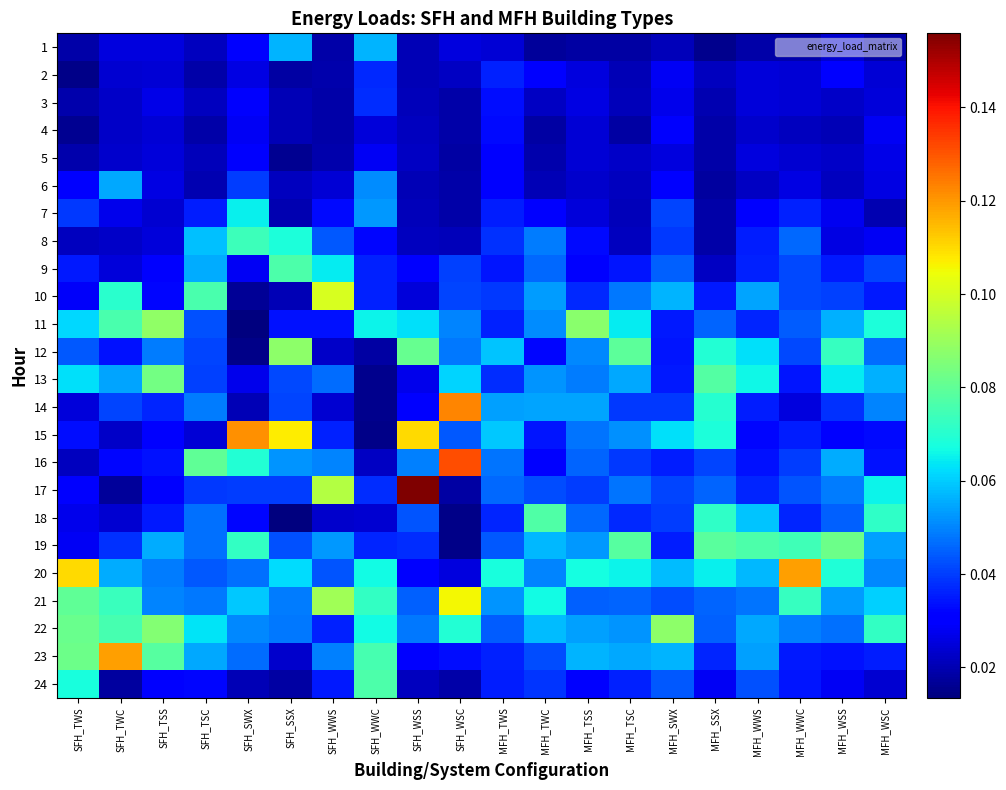

Reading left to right, transcribe all the data shown in this chart.

1: SFH_TWS=0.0	SFH_TWC=0.0	SFH_TSS=0.0	SFH_TSC=0.0	SFH_SWX=0.0	SFH_SSX=0.1	SFH_WWS=0.0	SFH_WWC=0.1	SFH_WSS=0.0	SFH_WSC=0.0	MFH_TWS=0.0	MFH_TWC=0.0	MFH_TSS=0.0	MFH_TSC=0.0	MFH_SWX=0.0	MFH_SSX=0.0	MFH_WWS=0.0	MFH_WWC=0.0	MFH_WSS=0.0	MFH_WSC=0.0
2: SFH_TWS=0.0	SFH_TWC=0.0	SFH_TSS=0.0	SFH_TSC=0.0	SFH_SWX=0.0	SFH_SSX=0.0	SFH_WWS=0.0	SFH_WWC=0.0	SFH_WSS=0.0	SFH_WSC=0.0	MFH_TWS=0.0	MFH_TWC=0.0	MFH_TSS=0.0	MFH_TSC=0.0	MFH_SWX=0.0	MFH_SSX=0.0	MFH_WWS=0.0	MFH_WWC=0.0	MFH_WSS=0.0	MFH_WSC=0.0
3: SFH_TWS=0.0	SFH_TWC=0.0	SFH_TSS=0.0	SFH_TSC=0.0	SFH_SWX=0.0	SFH_SSX=0.0	SFH_WWS=0.0	SFH_WWC=0.0	SFH_WSS=0.0	SFH_WSC=0.0	MFH_TWS=0.0	MFH_TWC=0.0	MFH_TSS=0.0	MFH_TSC=0.0	MFH_SWX=0.0	MFH_SSX=0.0	MFH_WWS=0.0	MFH_WWC=0.0	MFH_WSS=0.0	MFH_WSC=0.0
4: SFH_TWS=0.0	SFH_TWC=0.0	SFH_TSS=0.0	SFH_TSC=0.0	SFH_SWX=0.0	SFH_SSX=0.0	SFH_WWS=0.0	SFH_WWC=0.0	SFH_WSS=0.0	SFH_WSC=0.0	MFH_TWS=0.0	MFH_TWC=0.0	MFH_TSS=0.0	MFH_TSC=0.0	MFH_SWX=0.0	MFH_SSX=0.0	MFH_WWS=0.0	MFH_WWC=0.0	MFH_WSS=0.0	MFH_WSC=0.0
5: SFH_TWS=0.0	SFH_TWC=0.0	SFH_TSS=0.0	SFH_TSC=0.0	SFH_SWX=0.0	SFH_SSX=0.0	SFH_WWS=0.0	SFH_WWC=0.0	SFH_WSS=0.0	SFH_WSC=0.0	MFH_TWS=0.0	MFH_TWC=0.0	MFH_TSS=0.0	MFH_TSC=0.0	MFH_SWX=0.0	MFH_SSX=0.0	MFH_WWS=0.0	MFH_WWC=0.0	MFH_WSS=0.0	MFH_WSC=0.0
6: SFH_TWS=0.0	SFH_TWC=0.1	SFH_TSS=0.0	SFH_TSC=0.0	SFH_SWX=0.0	SFH_SSX=0.0	SFH_WWS=0.0	SFH_WWC=0.1	SFH_WSS=0.0	SFH_WSC=0.0	MFH_TWS=0.0	MFH_TWC=0.0	MFH_TSS=0.0	MFH_TSC=0.0	MFH_SWX=0.0	MFH_SSX=0.0	MFH_WWS=0.0	MFH_WWC=0.0	MFH_WSS=0.0	MFH_WSC=0.0
7: SFH_TWS=0.0	SFH_TWC=0.0	SFH_TSS=0.0	SFH_TSC=0.0	SFH_SWX=0.1	SFH_SSX=0.0	SFH_WWS=0.0	SFH_WWC=0.1	SFH_WSS=0.0	SFH_WSC=0.0	MFH_TWS=0.0	MFH_TWC=0.0	MFH_TSS=0.0	MFH_TSC=0.0	MFH_SWX=0.0	MFH_SSX=0.0	MFH_WWS=0.0	MFH_WWC=0.0	MFH_WSS=0.0	MFH_WSC=0.0
8: SFH_TWS=0.0	SFH_TWC=0.0	SFH_TSS=0.0	SFH_TSC=0.1	SFH_SWX=0.1	SFH_SSX=0.1	SFH_WWS=0.0	SFH_WWC=0.0	SFH_WSS=0.0	SFH_WSC=0.0	MFH_TWS=0.0	MFH_TWC=0.0	MFH_TSS=0.0	MFH_TSC=0.0	MFH_SWX=0.0	MFH_SSX=0.0	MFH_WWS=0.0	MFH_WWC=0.0	MFH_WSS=0.0	MFH_WSC=0.0
9: SFH_TWS=0.0	SFH_TWC=0.0	SFH_TSS=0.0	SFH_TSC=0.1	SFH_SWX=0.0	SFH_SSX=0.1	SFH_WWS=0.1	SFH_WWC=0.0	SFH_WSS=0.0	SFH_WSC=0.0	MFH_TWS=0.0	MFH_TWC=0.0	MFH_TSS=0.0	MFH_TSC=0.0	MFH_SWX=0.0	MFH_SSX=0.0	MFH_WWS=0.0	MFH_WWC=0.0	MFH_WSS=0.0	MFH_WSC=0.0
10: SFH_TWS=0.0	SFH_TWC=0.1	SFH_TSS=0.0	SFH_TSC=0.1	SFH_SWX=0.0	SFH_SSX=0.0	SFH_WWS=0.1	SFH_WWC=0.0	SFH_WSS=0.0	SFH_WSC=0.0	MFH_TWS=0.0	MFH_TWC=0.1	MFH_TSS=0.0	MFH_TSC=0.0	MFH_SWX=0.1	MFH_SSX=0.0	MFH_WWS=0.1	MFH_WWC=0.0	MFH_WSS=0.0	MFH_WSC=0.0
11: SFH_TWS=0.1	SFH_TWC=0.1	SFH_TSS=0.1	SFH_TSC=0.0	SFH_SWX=0.0	SFH_SSX=0.0	SFH_WWS=0.0	SFH_WWC=0.1	SFH_WSS=0.1	SFH_WSC=0.0	MFH_TWS=0.0	MFH_TWC=0.1	MFH_TSS=0.1	MFH_TSC=0.1	MFH_SWX=0.0	MFH_SSX=0.0	MFH_WWS=0.0	MFH_WWC=0.0	MFH_WSS=0.1	MFH_WSC=0.1
12: SFH_TWS=0.0	SFH_TWC=0.0	SFH_TSS=0.0	SFH_TSC=0.0	SFH_SWX=0.0	SFH_SSX=0.1	SFH_WWS=0.0	SFH_WWC=0.0	SFH_WSS=0.1	SFH_WSC=0.0	MFH_TWS=0.1	MFH_TWC=0.0	MFH_TSS=0.1	MFH_TSC=0.1	MFH_SWX=0.0	MFH_SSX=0.1	MFH_WWS=0.1	MFH_WWC=0.0	MFH_WSS=0.1	MFH_WSC=0.0
13: SFH_TWS=0.1	SFH_TWC=0.1	SFH_TSS=0.1	SFH_TSC=0.0	SFH_SWX=0.0	SFH_SSX=0.0	SFH_WWS=0.0	SFH_WWC=0.0	SFH_WSS=0.0	SFH_WSC=0.1	MFH_TWS=0.0	MFH_TWC=0.1	MFH_TSS=0.0	MFH_TSC=0.1	MFH_SWX=0.0	MFH_SSX=0.1	MFH_WWS=0.1	MFH_WWC=0.0	MFH_WSS=0.1	MFH_WSC=0.1
14: SFH_TWS=0.0	SFH_TWC=0.0	SFH_TSS=0.0	SFH_TSC=0.0	SFH_SWX=0.0	SFH_SSX=0.0	SFH_WWS=0.0	SFH_WWC=0.0	SFH_WSS=0.0	SFH_WSC=0.1	MFH_TWS=0.1	MFH_TWC=0.1	MFH_TSS=0.1	MFH_TSC=0.0	MFH_SWX=0.0	MFH_SSX=0.1	MFH_WWS=0.0	MFH_WWC=0.0	MFH_WSS=0.0	MFH_WSC=0.0
15: SFH_TWS=0.0	SFH_TWC=0.0	SFH_TSS=0.0	SFH_TSC=0.0	SFH_SWX=0.1	SFH_SSX=0.1	SFH_WWS=0.0	SFH_WWC=0.0	SFH_WSS=0.1	SFH_WSC=0.0	MFH_TWS=0.1	MFH_TWC=0.0	MFH_TSS=0.0	MFH_TSC=0.1	MFH_SWX=0.1	MFH_SSX=0.1	MFH_WWS=0.0	MFH_WWC=0.0	MFH_WSS=0.0	MFH_WSC=0.0
16: SFH_TWS=0.0	SFH_TWC=0.0	SFH_TSS=0.0	SFH_TSC=0.1	SFH_SWX=0.1	SFH_SSX=0.1	SFH_WWS=0.1	SFH_WWC=0.0	SFH_WSS=0.0	SFH_WSC=0.1	MFH_TWS=0.0	MFH_TWC=0.0	MFH_TSS=0.0	MFH_TSC=0.0	MFH_SWX=0.0	MFH_SSX=0.0	MFH_WWS=0.0	MFH_WWC=0.0	MFH_WSS=0.1	MFH_WSC=0.0
17: SFH_TWS=0.0	SFH_TWC=0.0	SFH_TSS=0.0	SFH_TSC=0.0	SFH_SWX=0.0	SFH_SSX=0.0	SFH_WWS=0.1	SFH_WWC=0.0	SFH_WSS=0.2	SFH_WSC=0.0	MFH_TWS=0.0	MFH_TWC=0.0	MFH_TSS=0.0	MFH_TSC=0.0	MFH_SWX=0.0	MFH_SSX=0.0	MFH_WWS=0.0	MFH_WWC=0.0	MFH_WSS=0.0	MFH_WSC=0.1
18: SFH_TWS=0.0	SFH_TWC=0.0	SFH_TSS=0.0	SFH_TSC=0.0	SFH_SWX=0.0	SFH_SSX=0.0	SFH_WWS=0.0	SFH_WWC=0.0	SFH_WSS=0.0	SFH_WSC=0.0	MFH_TWS=0.0	MFH_TWC=0.1	MFH_TSS=0.0	MFH_TSC=0.0	MFH_SWX=0.0	MFH_SSX=0.1	MFH_WWS=0.1	MFH_WWC=0.0	MFH_WSS=0.0	MFH_WSC=0.1
19: SFH_TWS=0.0	SFH_TWC=0.0	SFH_TSS=0.1	SFH_TSC=0.0	SFH_SWX=0.1	SFH_SSX=0.0	SFH_WWS=0.1	SFH_WWC=0.0	SFH_WSS=0.0	SFH_WSC=0.0	MFH_TWS=0.0	MFH_TWC=0.1	MFH_TSS=0.1	MFH_TSC=0.1	MFH_SWX=0.0	MFH_SSX=0.1	MFH_WWS=0.1	MFH_WWC=0.1	MFH_WSS=0.1	MFH_WSC=0.1
20: SFH_TWS=0.1	SFH_TWC=0.1	SFH_TSS=0.0	SFH_TSC=0.0	SFH_SWX=0.0	SFH_SSX=0.1	SFH_WWS=0.0	SFH_WWC=0.1	SFH_WSS=0.0	SFH_WSC=0.0	MFH_TWS=0.1	MFH_TWC=0.1	MFH_TSS=0.1	MFH_TSC=0.1	MFH_SWX=0.1	MFH_SSX=0.1	MFH_WWS=0.1	MFH_WWC=0.1	MFH_WSS=0.1	MFH_WSC=0.1
21: SFH_TWS=0.1	SFH_TWC=0.1	SFH_TSS=0.1	SFH_TSC=0.0	SFH_SWX=0.1	SFH_SSX=0.0	SFH_WWS=0.1	SFH_WWC=0.1	SFH_WSS=0.0	SFH_WSC=0.1	MFH_TWS=0.1	MFH_TWC=0.1	MFH_TSS=0.0	MFH_TSC=0.0	MFH_SWX=0.0	MFH_SSX=0.0	MFH_WWS=0.0	MFH_WWC=0.1	MFH_WSS=0.1	MFH_WSC=0.1
22: SFH_TWS=0.1	SFH_TWC=0.1	SFH_TSS=0.1	SFH_TSC=0.1	SFH_SWX=0.1	SFH_SSX=0.0	SFH_WWS=0.0	SFH_WWC=0.1	SFH_WSS=0.0	SFH_WSC=0.1	MFH_TWS=0.0	MFH_TWC=0.1	MFH_TSS=0.1	MFH_TSC=0.1	MFH_SWX=0.1	MFH_SSX=0.0	MFH_WWS=0.1	MFH_WWC=0.0	MFH_WSS=0.0	MFH_WSC=0.1
23: SFH_TWS=0.1	SFH_TWC=0.1	SFH_TSS=0.1	SFH_TSC=0.1	SFH_SWX=0.0	SFH_SSX=0.0	SFH_WWS=0.0	SFH_WWC=0.1	SFH_WSS=0.0	SFH_WSC=0.0	MFH_TWS=0.0	MFH_TWC=0.0	MFH_TSS=0.1	MFH_TSC=0.1	MFH_SWX=0.1	MFH_SSX=0.0	MFH_WWS=0.1	MFH_WWC=0.0	MFH_WSS=0.0	MFH_WSC=0.0
24: SFH_TWS=0.1	SFH_TWC=0.0	SFH_TSS=0.0	SFH_TSC=0.0	SFH_SWX=0.0	SFH_SSX=0.0	SFH_WWS=0.0	SFH_WWC=0.1	SFH_WSS=0.0	SFH_WSC=0.0	MFH_TWS=0.0	MFH_TWC=0.0	MFH_TSS=0.0	MFH_TSC=0.0	MFH_SWX=0.0	MFH_SSX=0.0	MFH_WWS=0.0	MFH_WWC=0.0	MFH_WSS=0.0	MFH_WSC=0.0